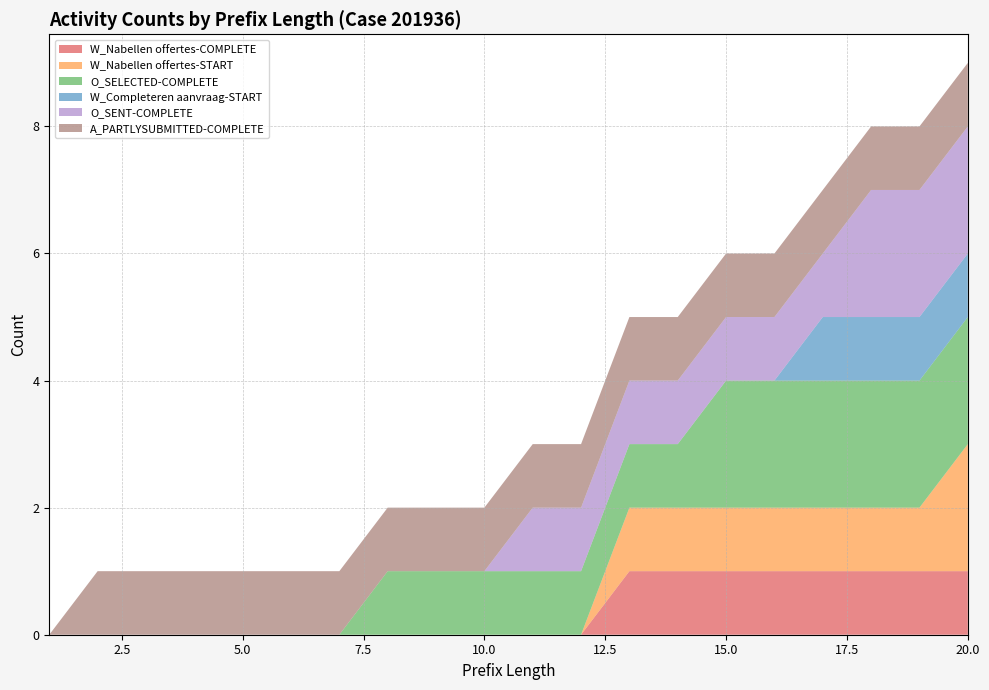

Reading left to right, extract all data points from this chart.

W_Nabellen offertes-COMPLETE: 1=0	2=0	3=0	4=0	5=0	6=0	7=0	8=0	9=0	10=0	11=0	12=0	13=1	14=1	15=1	16=1	17=1	18=1	19=1	20=1
W_Nabellen offertes-START: 1=0	2=0	3=0	4=0	5=0	6=0	7=0	8=0	9=0	10=0	11=0	12=0	13=1	14=1	15=1	16=1	17=1	18=1	19=1	20=2
O_SELECTED-COMPLETE: 1=0	2=0	3=0	4=0	5=0	6=0	7=0	8=1	9=1	10=1	11=1	12=1	13=1	14=1	15=2	16=2	17=2	18=2	19=2	20=2
W_Completeren aanvraag-START: 1=0	2=0	3=0	4=0	5=0	6=0	7=0	8=0	9=0	10=0	11=0	12=0	13=0	14=0	15=0	16=0	17=1	18=1	19=1	20=1
O_SENT-COMPLETE: 1=0	2=0	3=0	4=0	5=0	6=0	7=0	8=0	9=0	10=0	11=1	12=1	13=1	14=1	15=1	16=1	17=1	18=2	19=2	20=2
A_PARTLYSUBMITTED-COMPLETE: 1=0	2=1	3=1	4=1	5=1	6=1	7=1	8=1	9=1	10=1	11=1	12=1	13=1	14=1	15=1	16=1	17=1	18=1	19=1	20=1